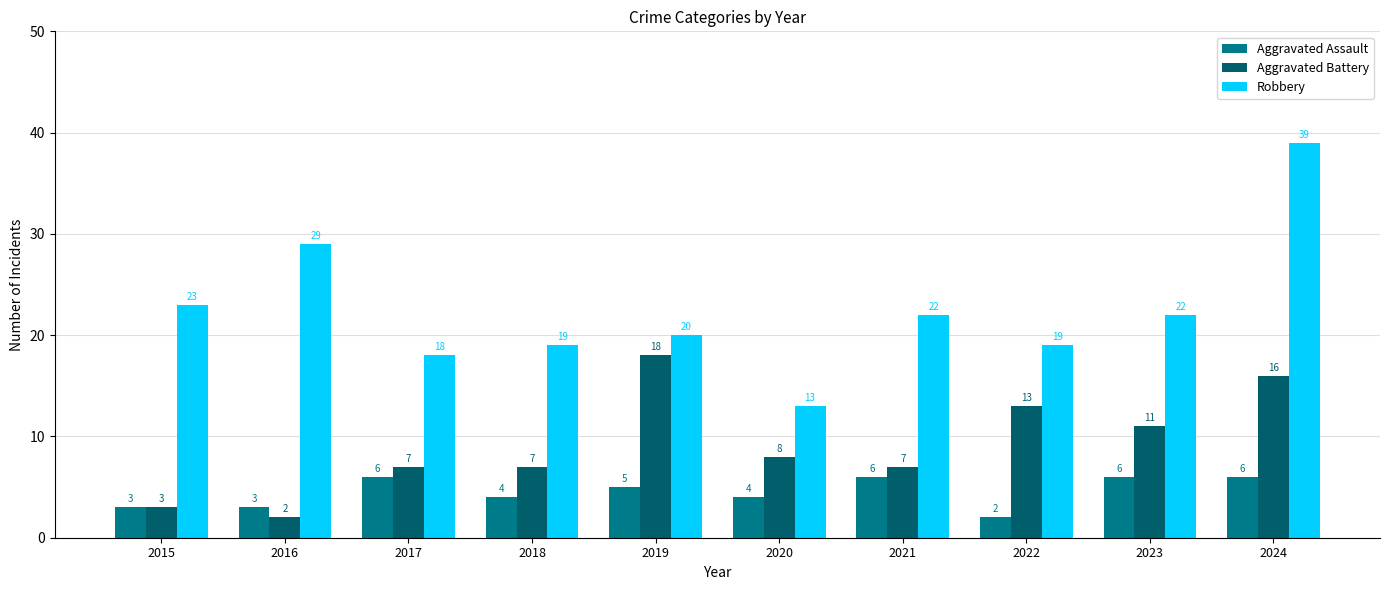

At which category is the sum across all series the highest?

2024